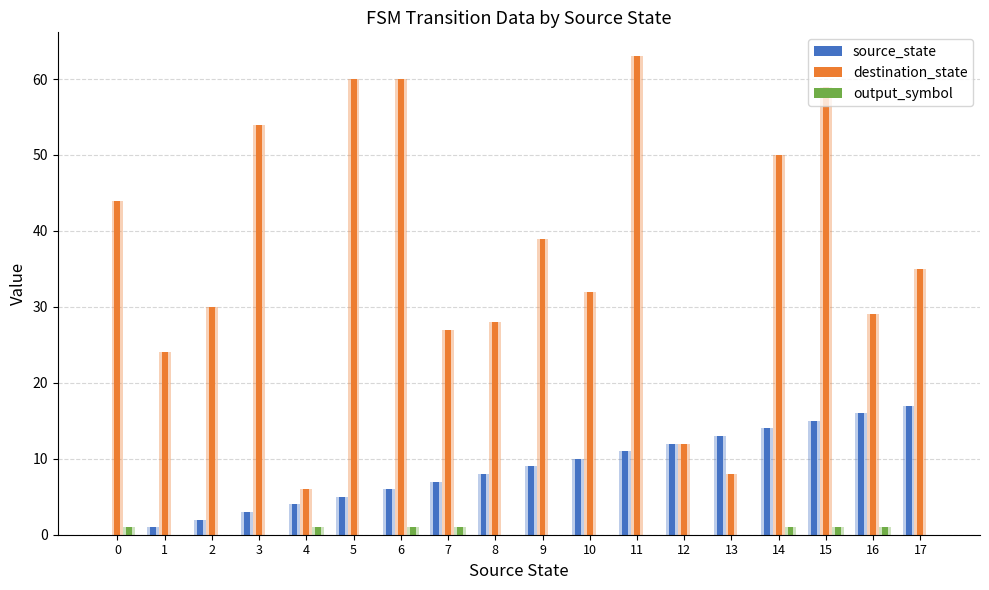

At how many categories does at least one series exceed 15?

15